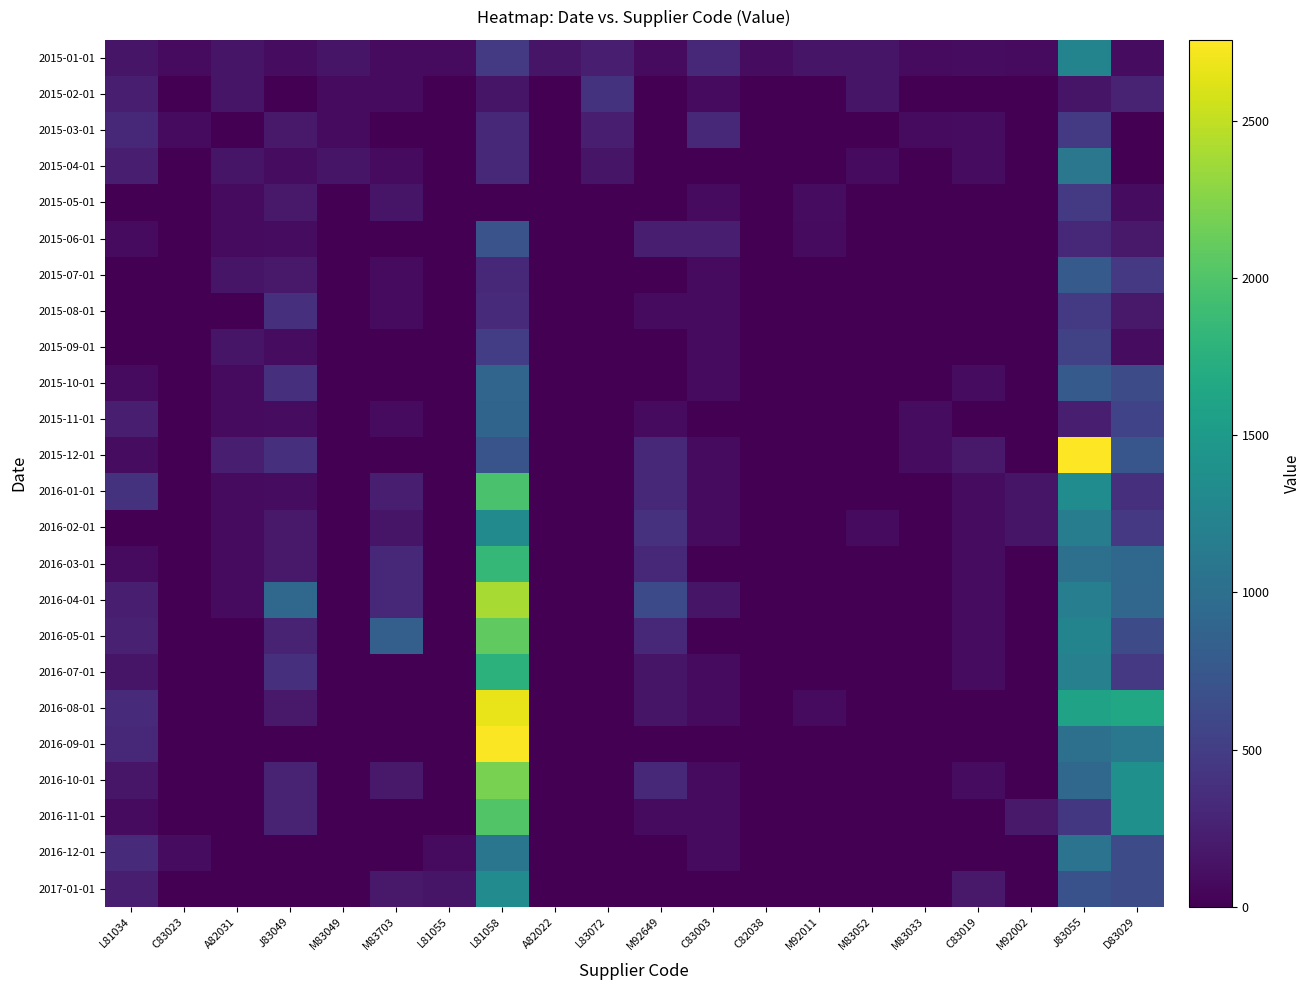

What is the spread (max minus min) of values at M92002?

184